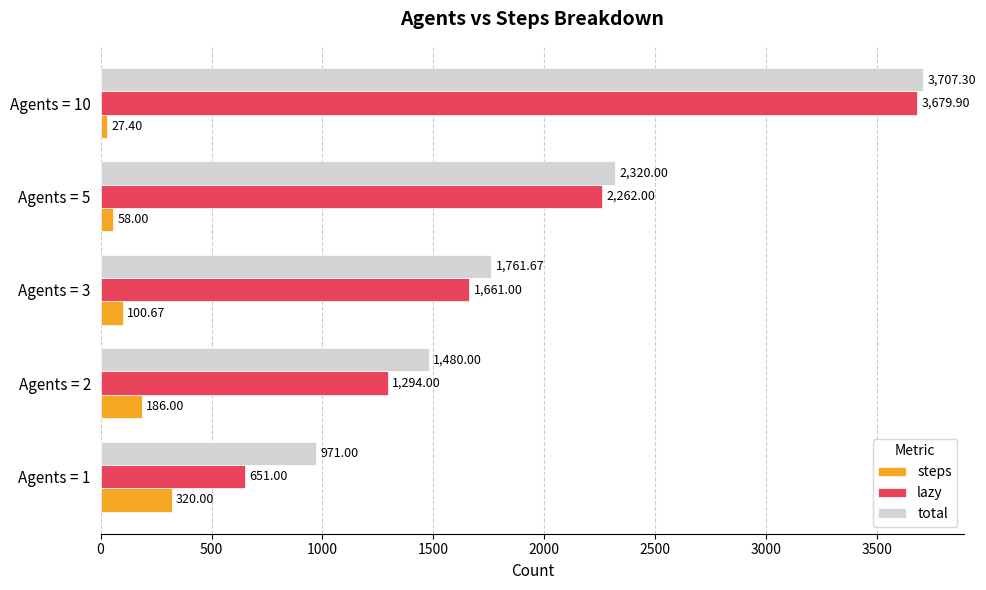

Between Agents = 1 and Agents = 2, which series saw the biggest shift?

lazy